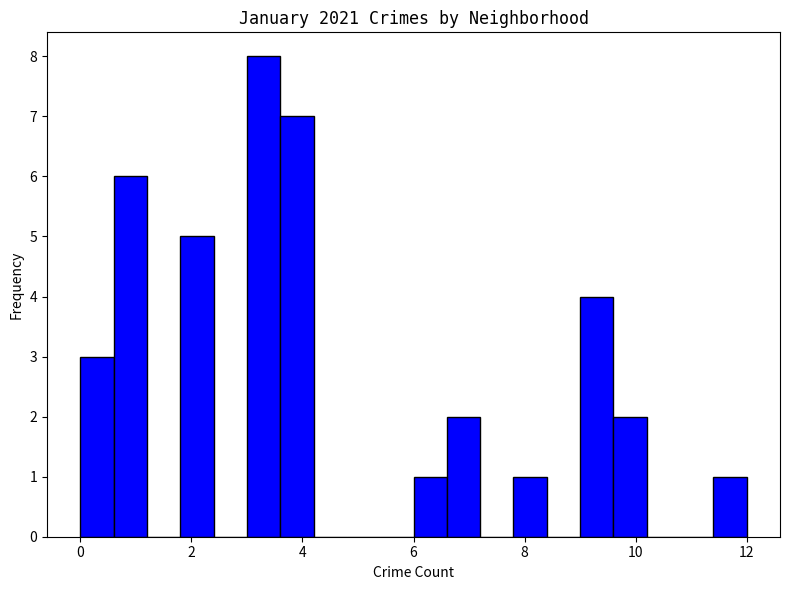

Around what value on the x-axis is the tallest bar? Give the approximate position of its centre, as read against the axis.

3.4